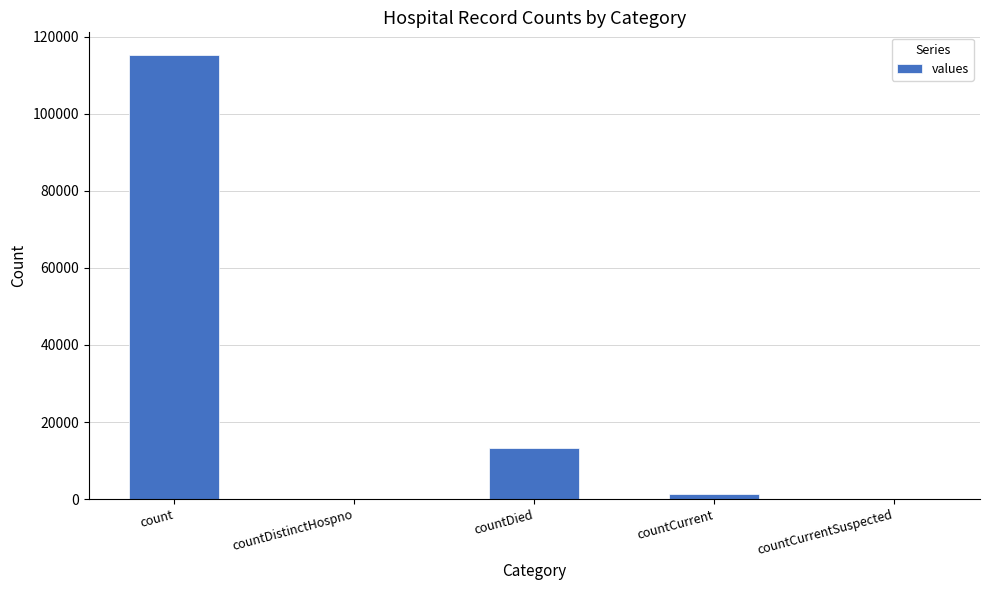

Is it true that the value at countDied is 7557?

False